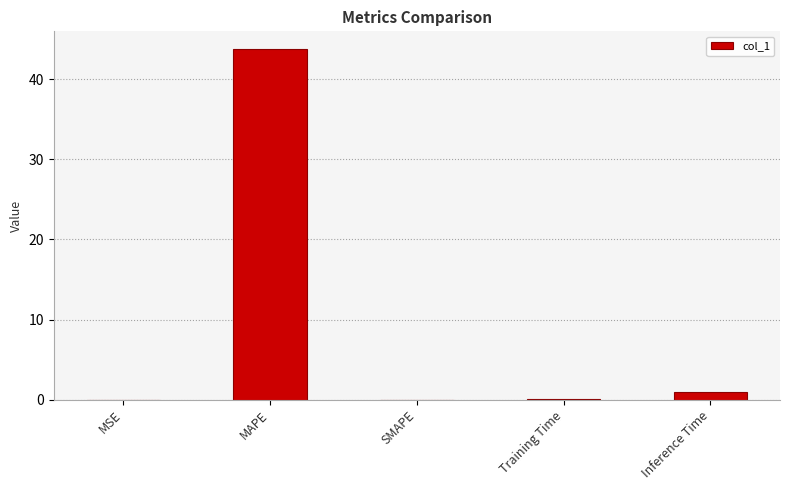

True or false: the data shows 43.8 at MAPE.

True